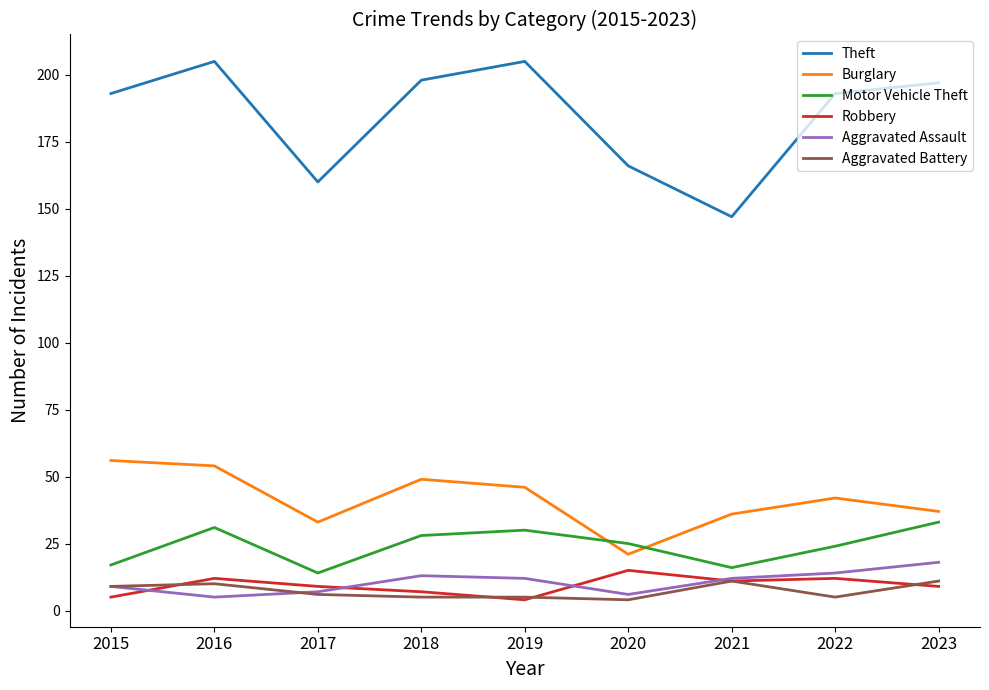

What is the lowest value of the Burglary series?

21